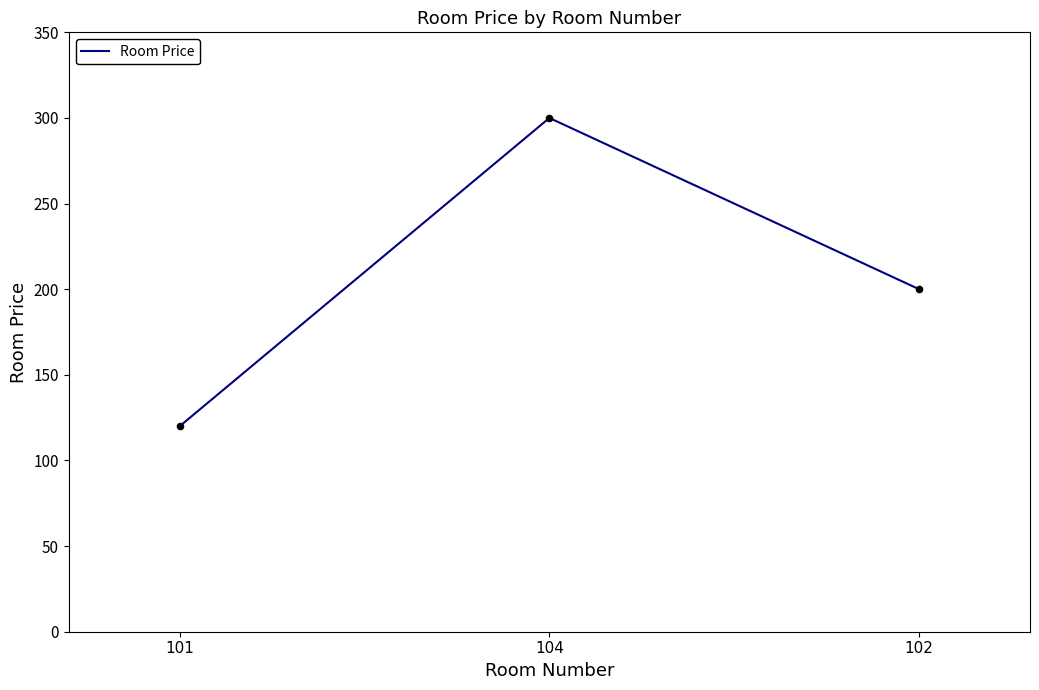

What is the change in value from 101 to 102?

+80